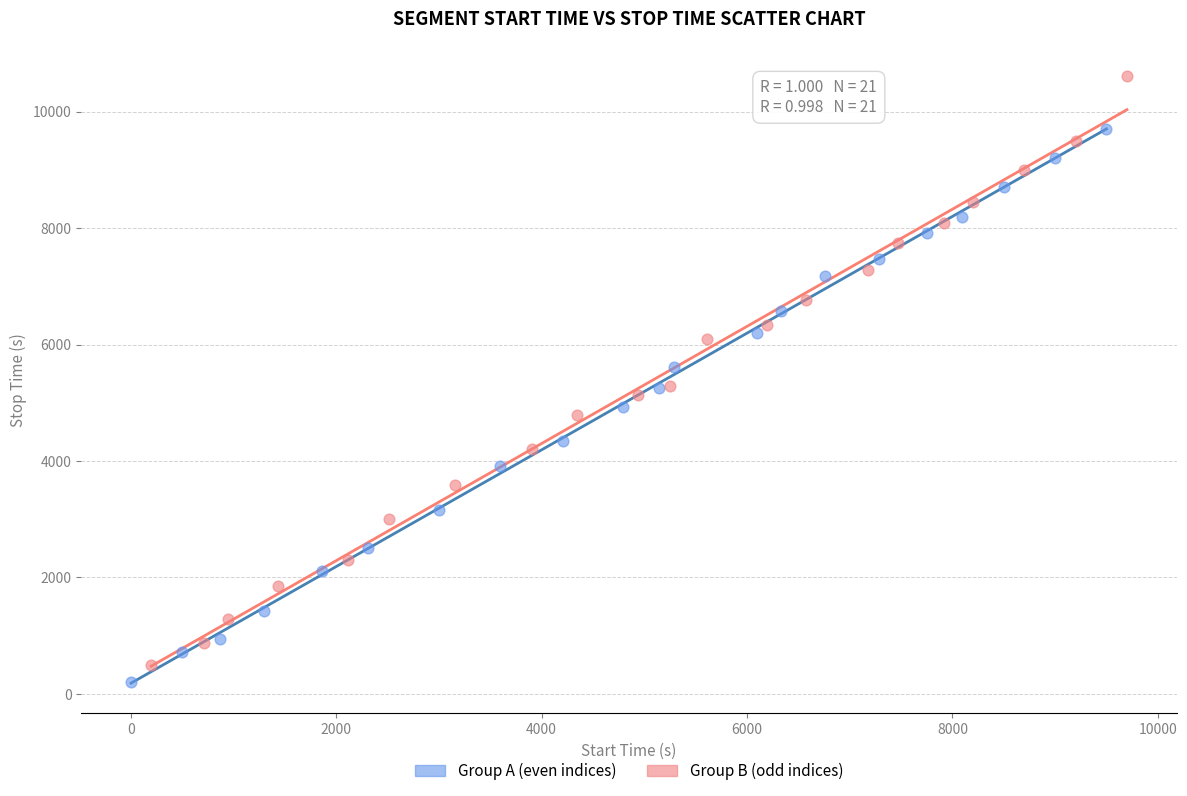

Which series has the widest spread of Y values?

Group B (odd indices)